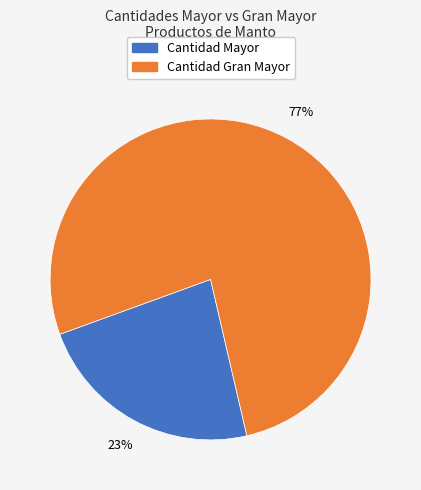

Is there any slice that represents more than half of the pie?

Yes